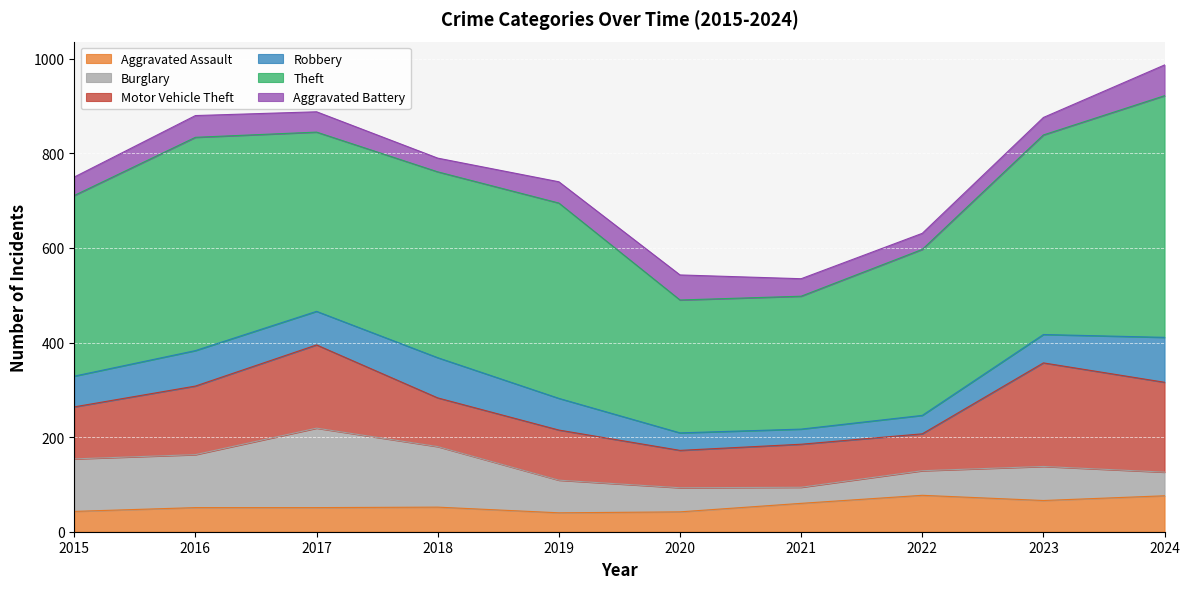

Which category has the highest value in the Theft series?

2024